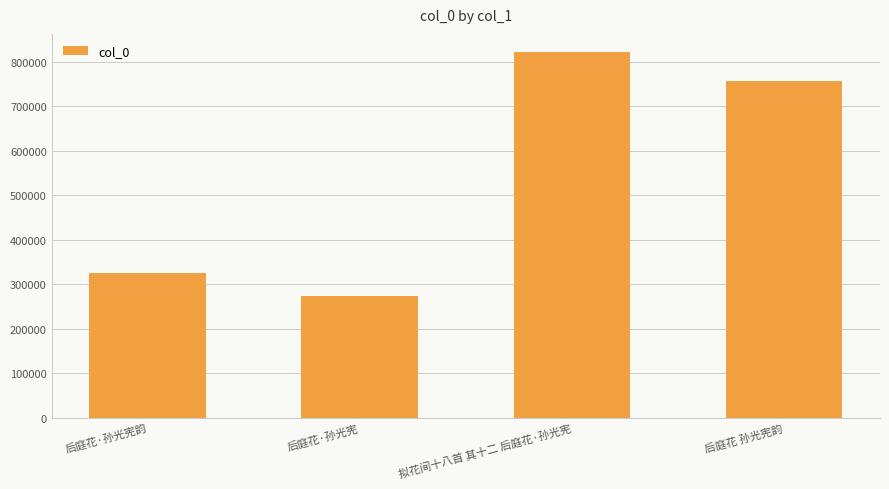

Reading right to left, transcribe all the data shown in this chart.

757218	821836	274368	325634